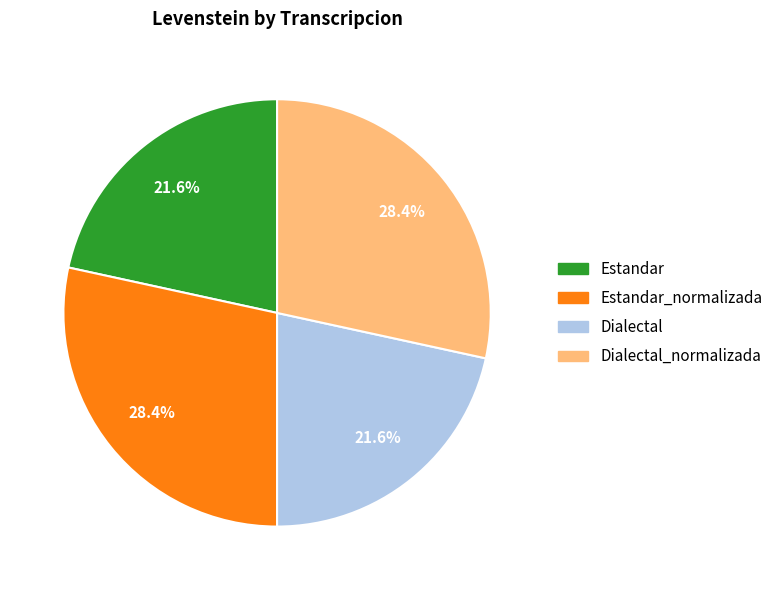

Is there a majority slice in this chart?

No